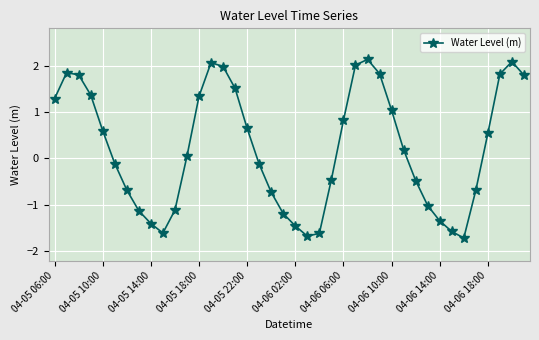

Reading right to left, transcribe all the data shown in this chart.

1.8	2.1	1.8	0.5	-0.7	-1.7	-1.6	-1.3	-1.0	-0.5	0.2	1.0	1.8	2.1	2.0	0.8	-0.5	-1.6	-1.7	-1.5	-1.2	-0.7	-0.1	0.6	1.5	2.0	2.1	1.3	0.1	-1.1	-1.6	-1.4	-1.1	-0.7	-0.1	0.6	1.4	1.8	1.8	1.3